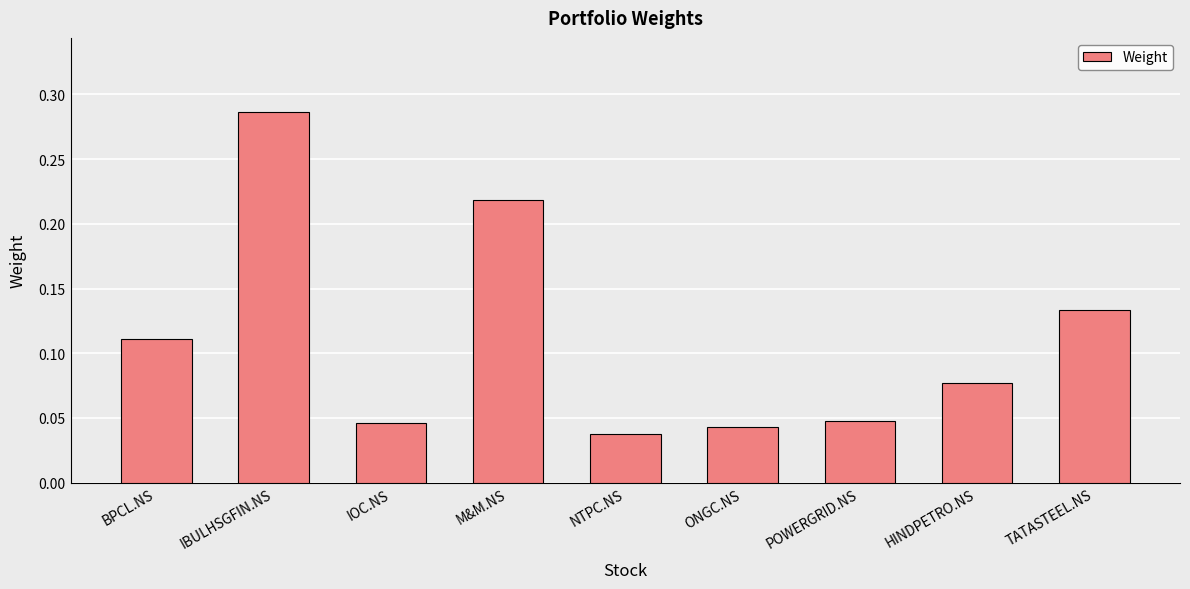

How many values are between 0 and 1?

9